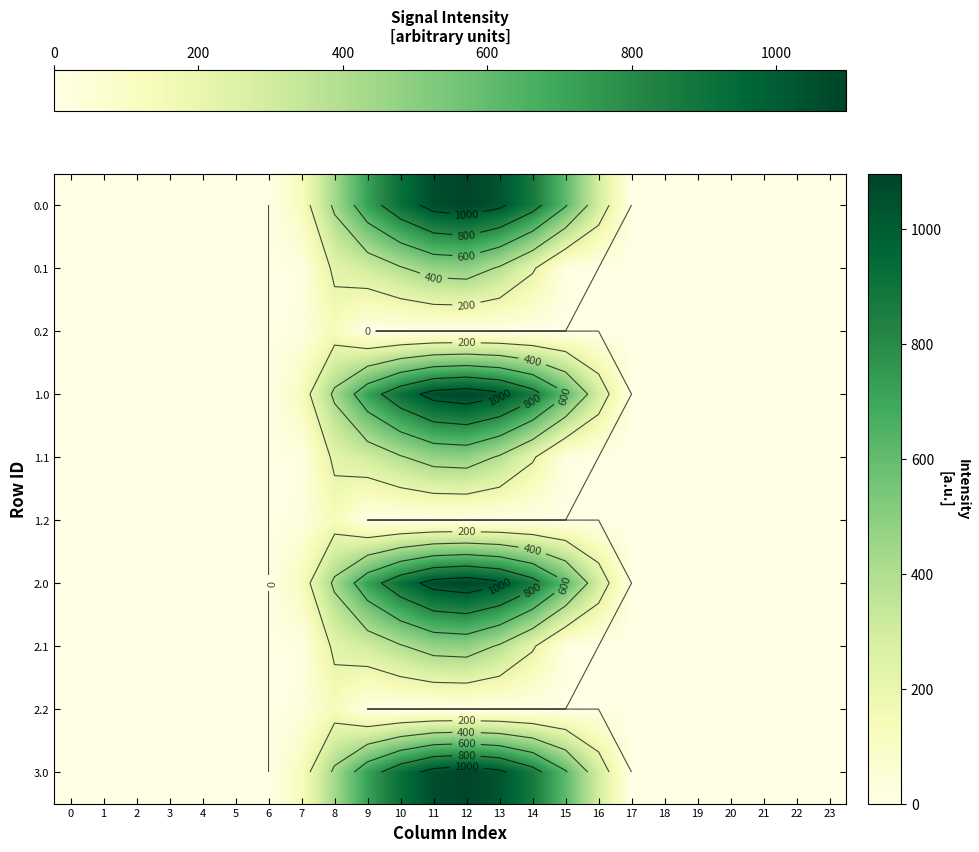

What is the difference between the 0.0 values at 20 and 8?

430.3